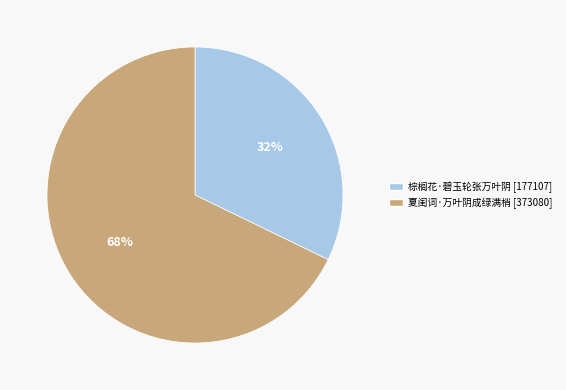

Between 夏闺词·万叶阴成绿满梢 and 棕榈花·碧玉轮张万叶阴, which is larger?

夏闺词·万叶阴成绿满梢